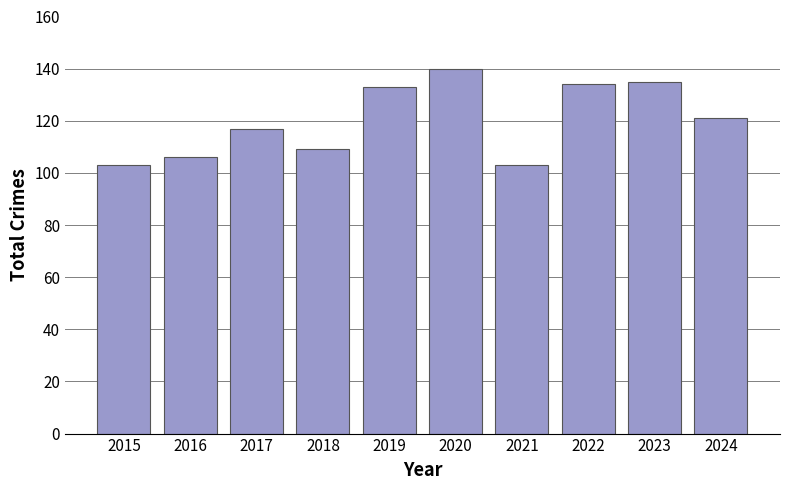

Which has a higher value, 2017 or 2021?

2017